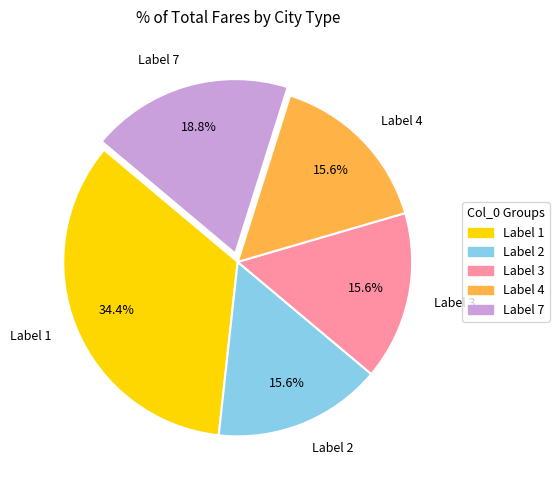

How many slices are in this pie chart?

5